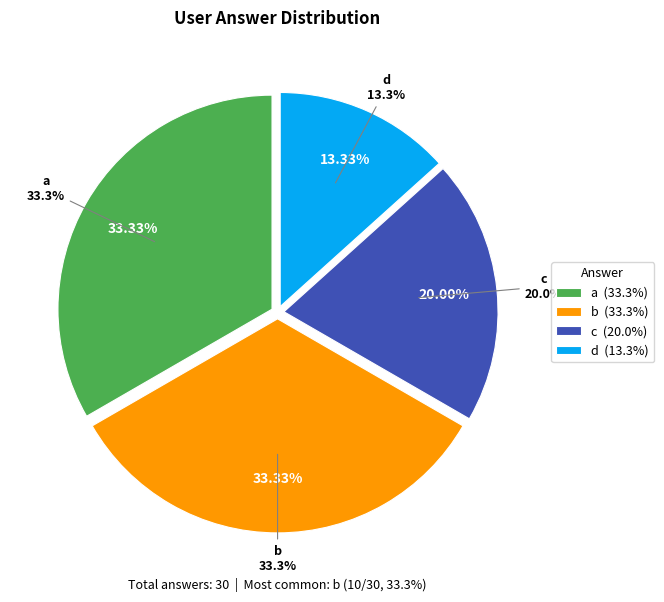

Count the number of slices in the pie.

4